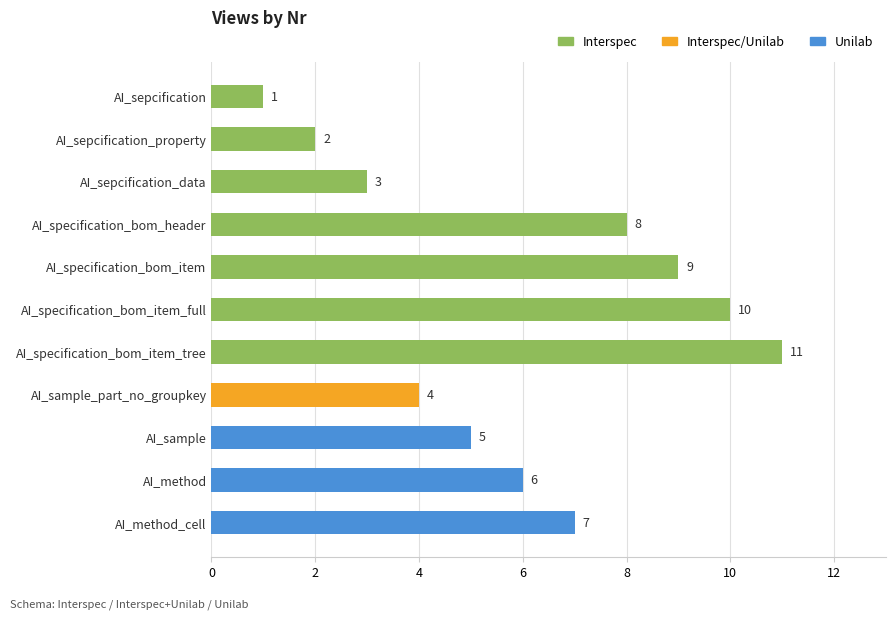

Where is the data nearest to the value 6?

AI_method